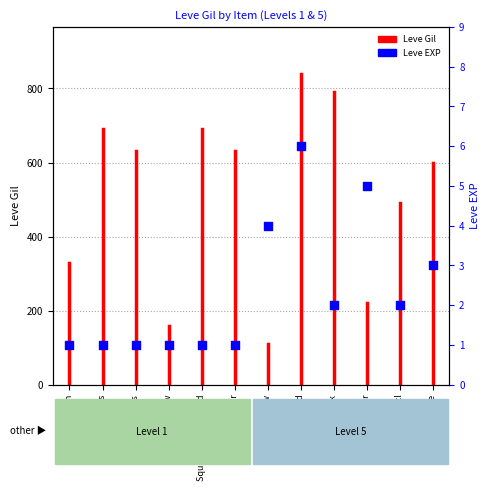

What is the change in value from Square Maple Shield to Round Shield?

+5